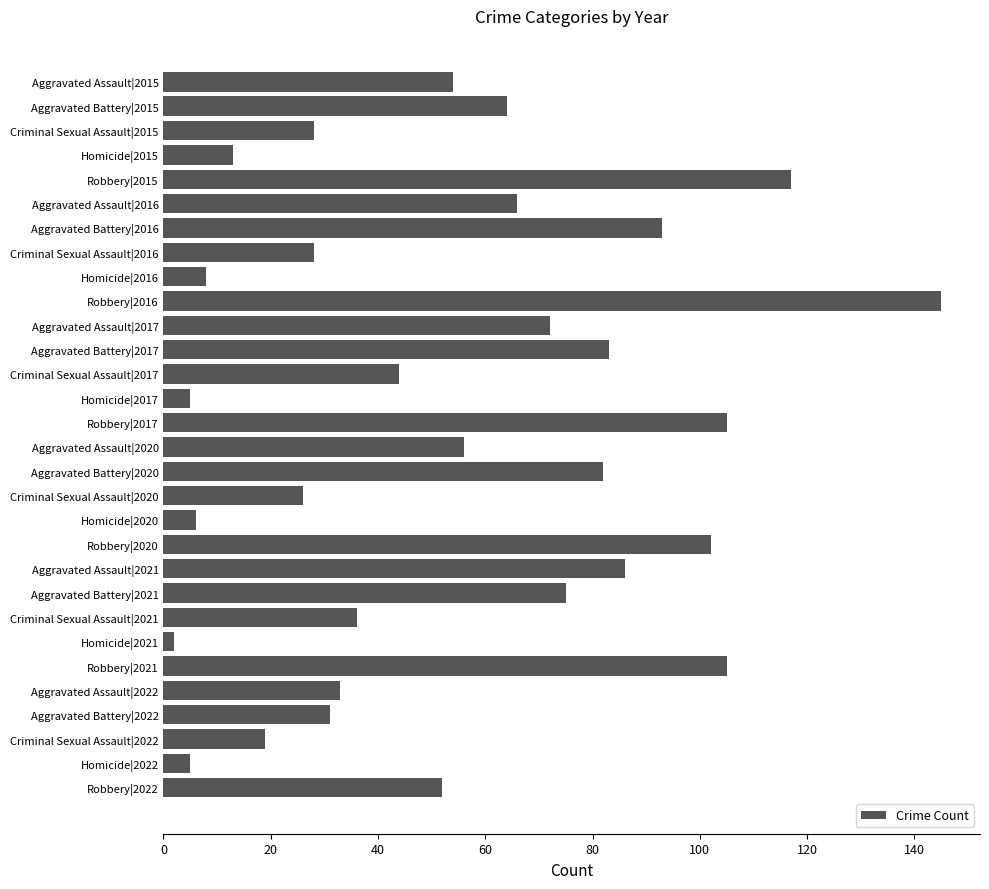

Which has a higher value, Aggravated Battery|2020 or Aggravated Battery|2015?

Aggravated Battery|2020